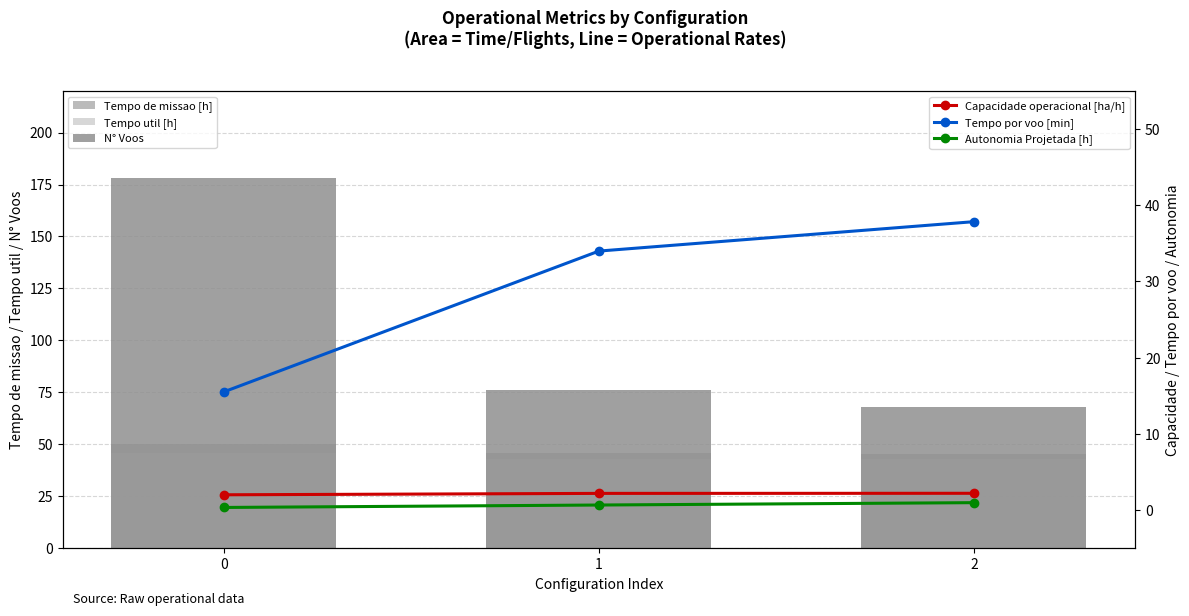

Reading left to right, transcribe all the data shown in this chart.

Tempo de missao [h]: 0=49.9	1=45.7	2=45.5
Tempo util [h]: 0=46.0	1=43.1	2=42.9
N° Voos: 0=178.0	1=76.0	2=68.0
Capacidade operacional [ha/h]: 0=2.0	1=2.2	2=2.2
Tempo por voo [min]: 0=15.5	1=34.0	2=37.9
Autonomia Projetada [h]: 0=0.3	1=0.7	2=1.0